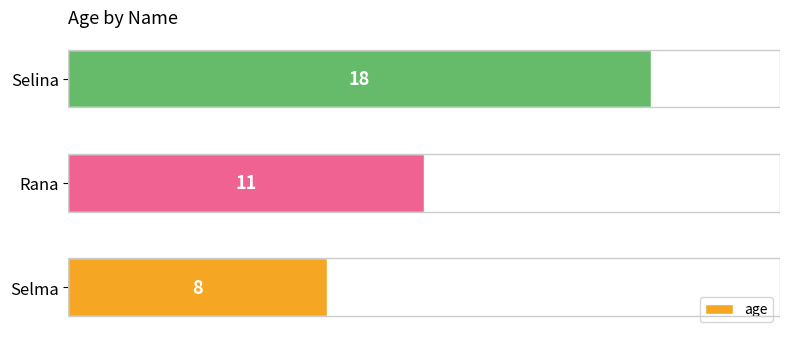

Which label corresponds to the largest value in the chart?

Selina